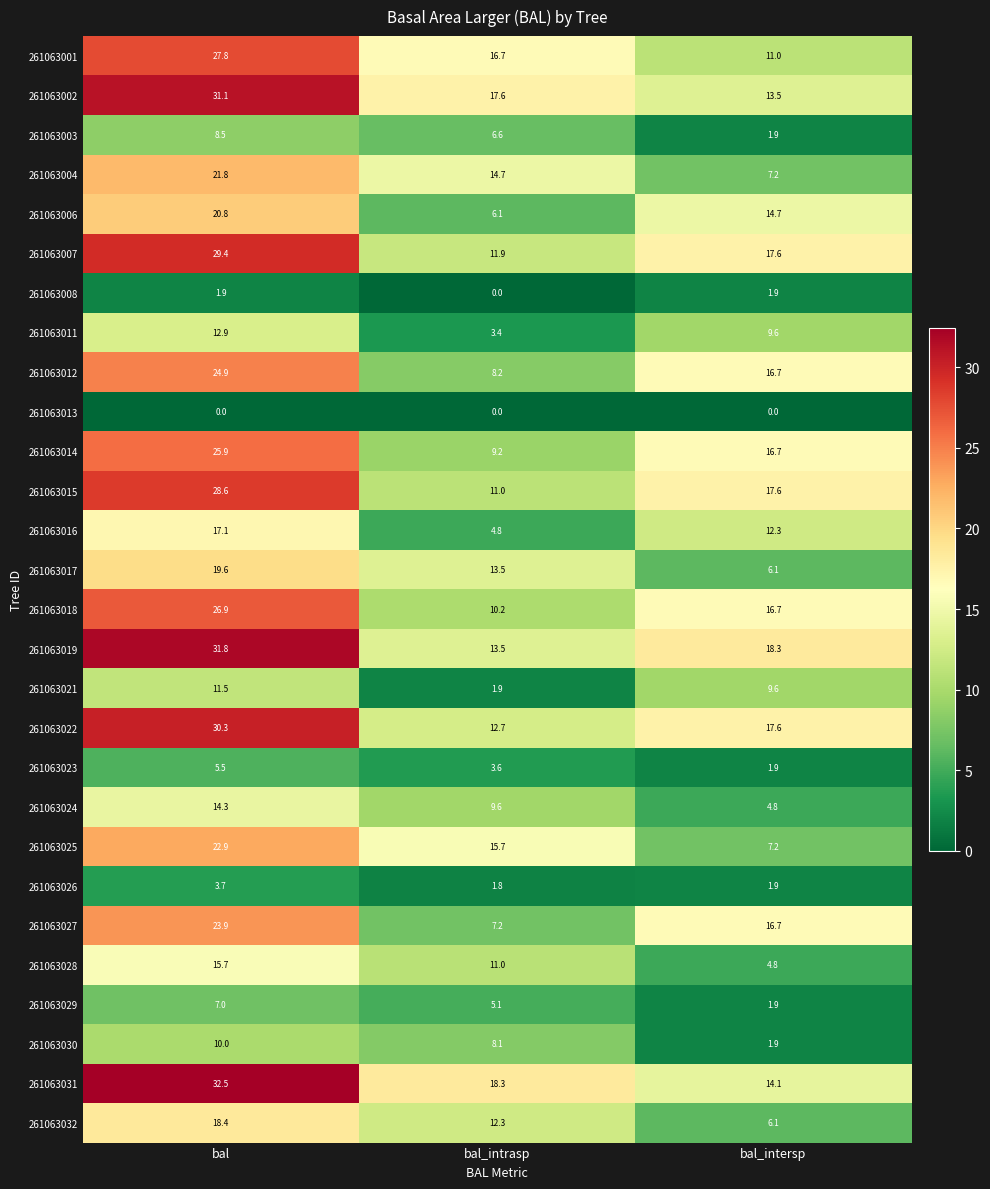

What is the sum of all 261063022 values?

60.6